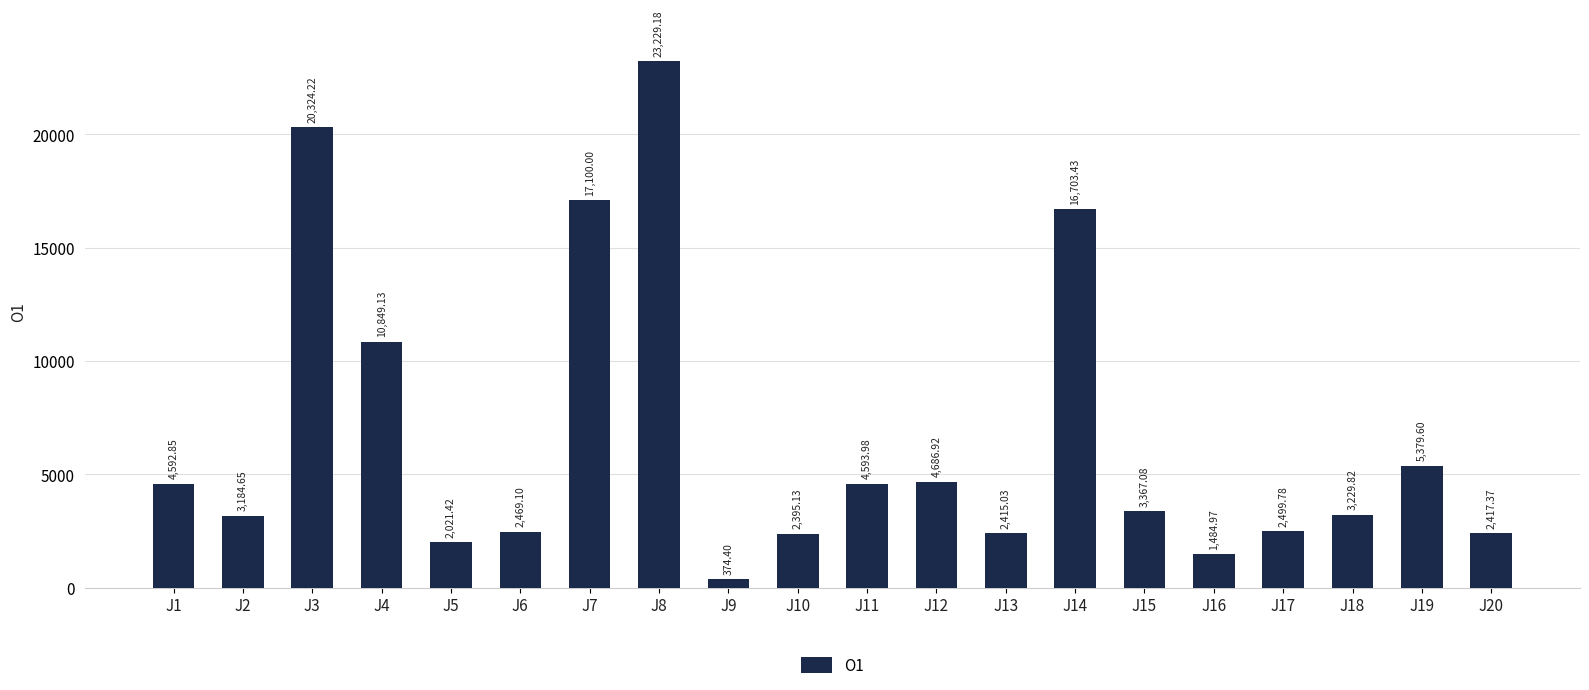

What is the difference between the maximum and minimum values?

22854.8